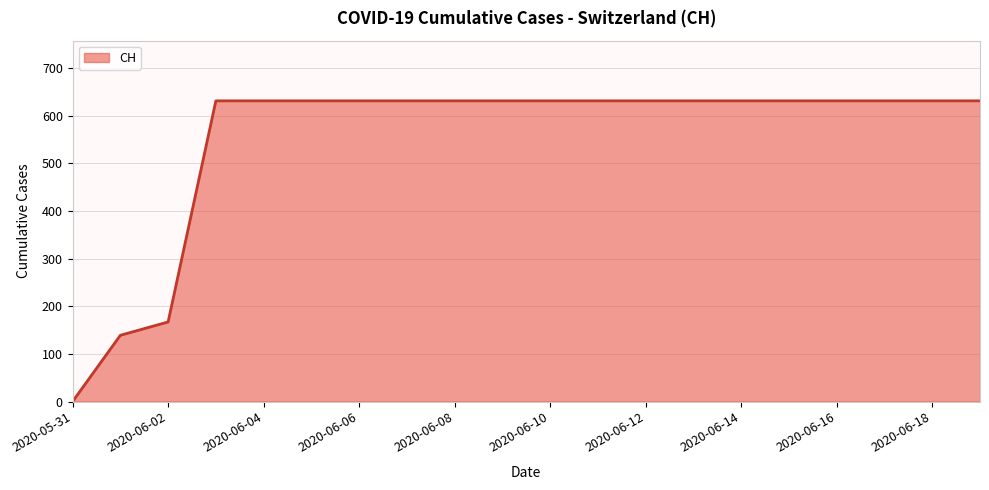

Reading left to right, what are all the values shown in this chart?

0	139	167	631	631	631	631	631	631	631	631	631	631	631	631	631	631	631	631	631